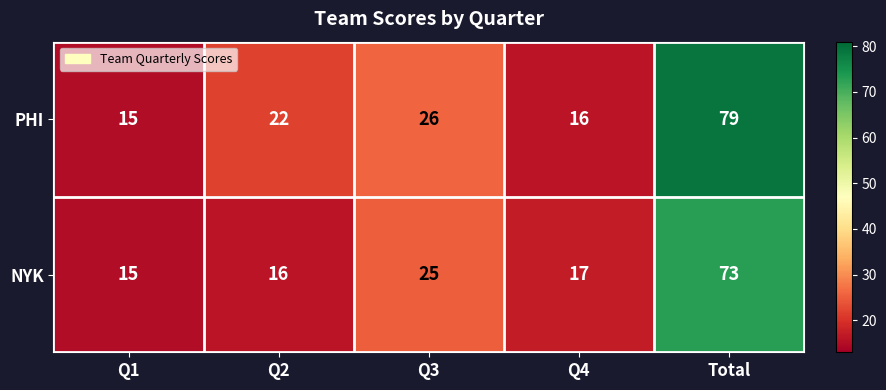

What is the difference between the highest and lowest values at Q3?

1